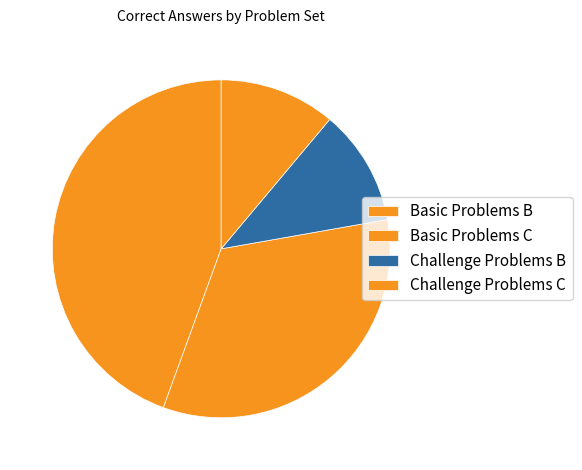

Which category has the smallest portion of the pie?

Challenge Problems B